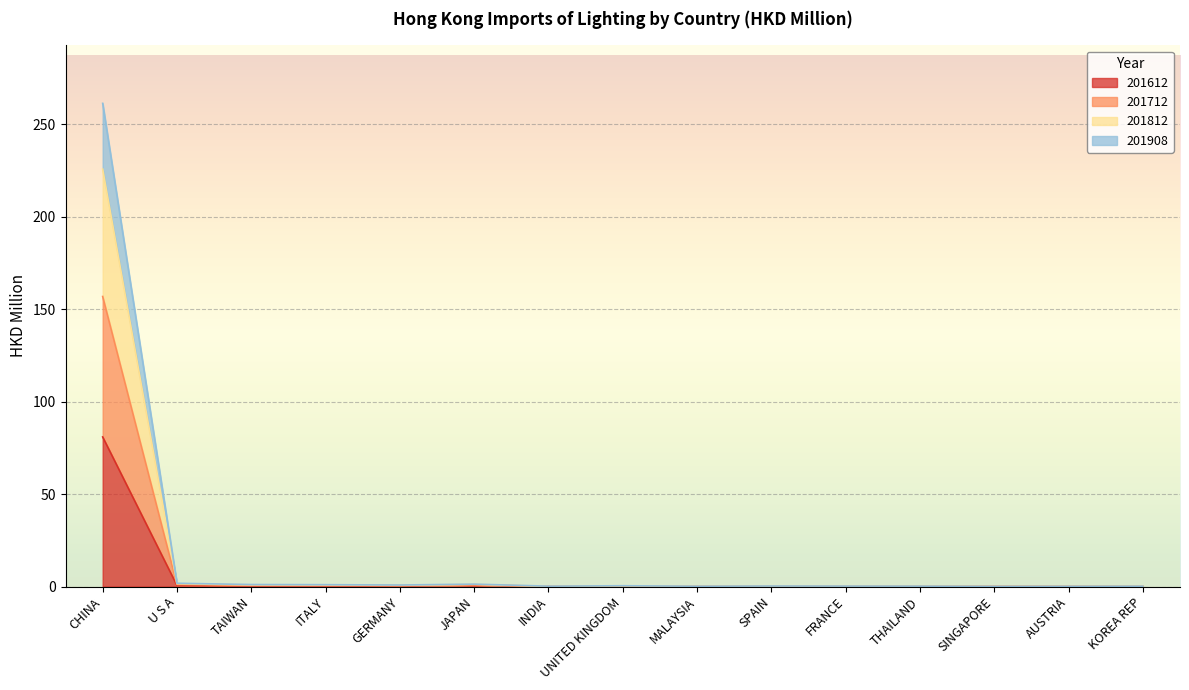

What is the total value across all series at ITALY?

1.0